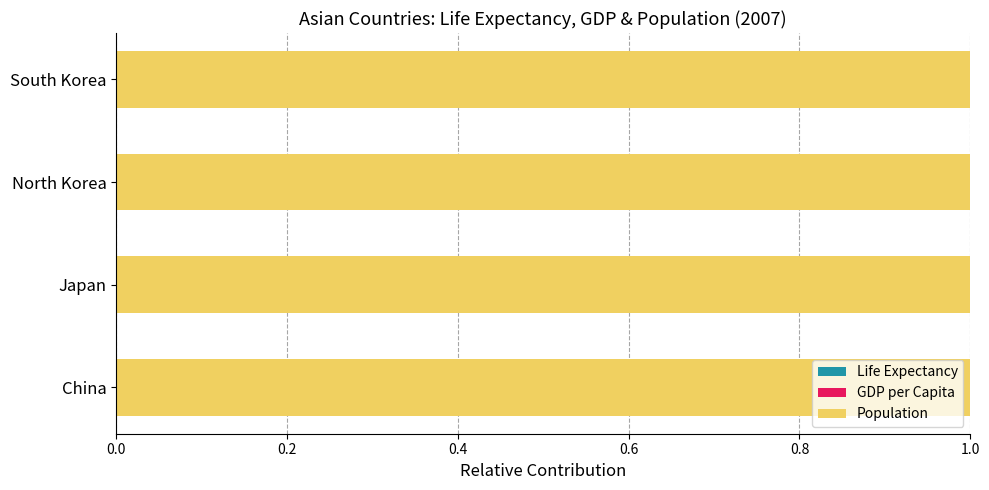

Which series has the widest spread of values?

Population